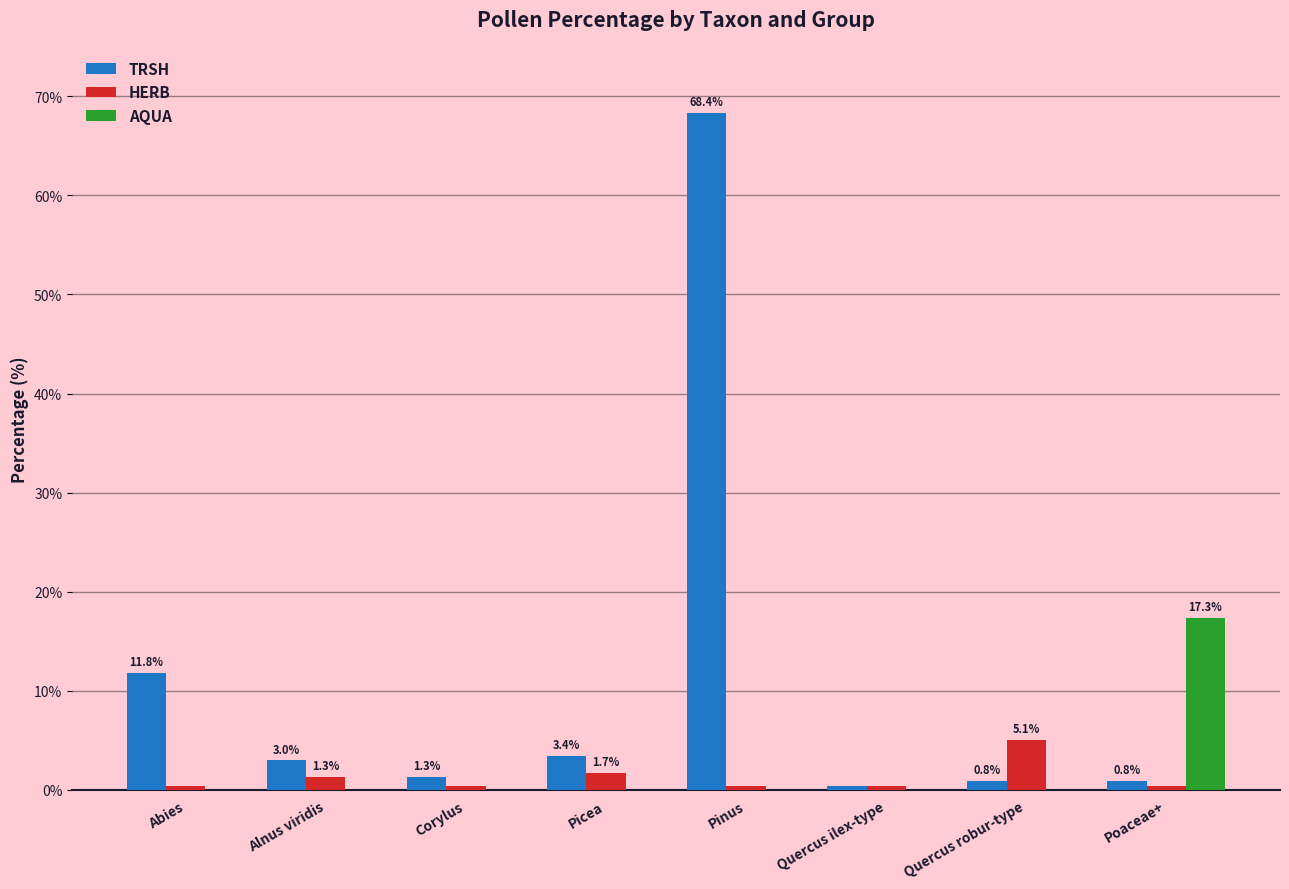

What is the highest value of the HERB series?

5.1